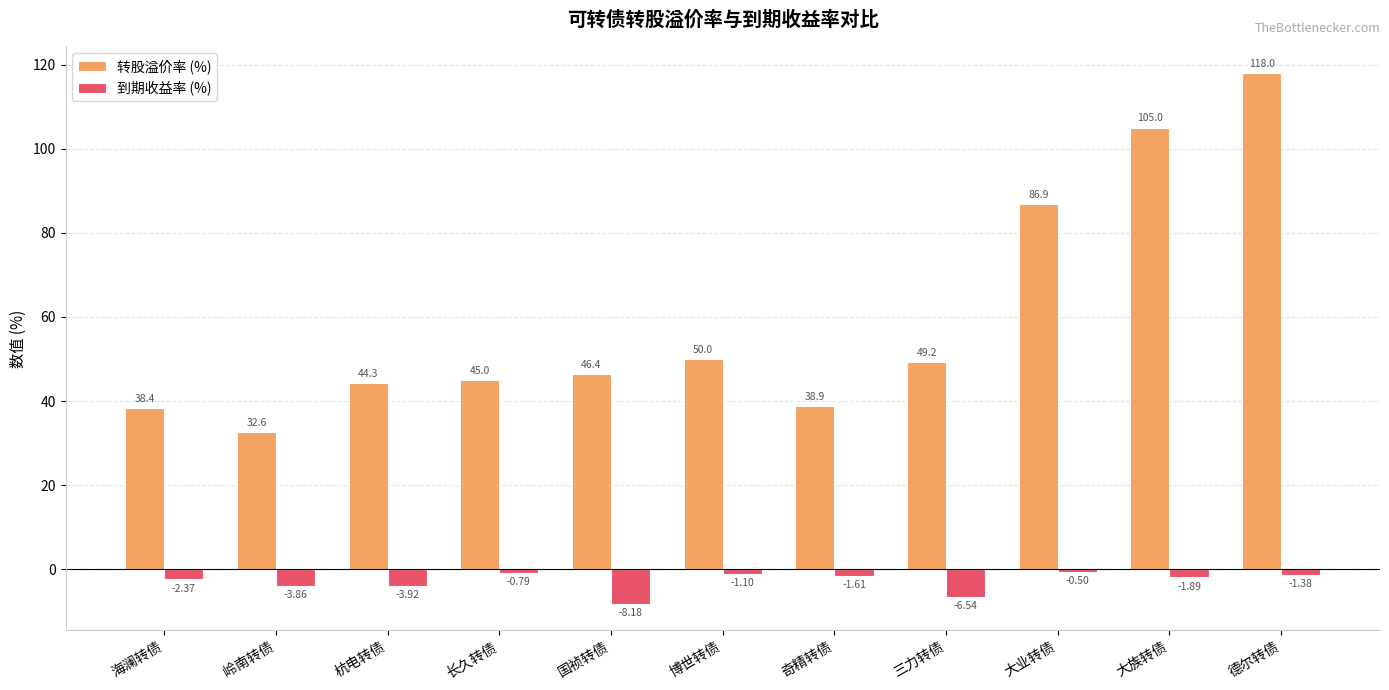

Is it true that 转股溢价率 (%) equals 38.4 at 海澜转债?

True